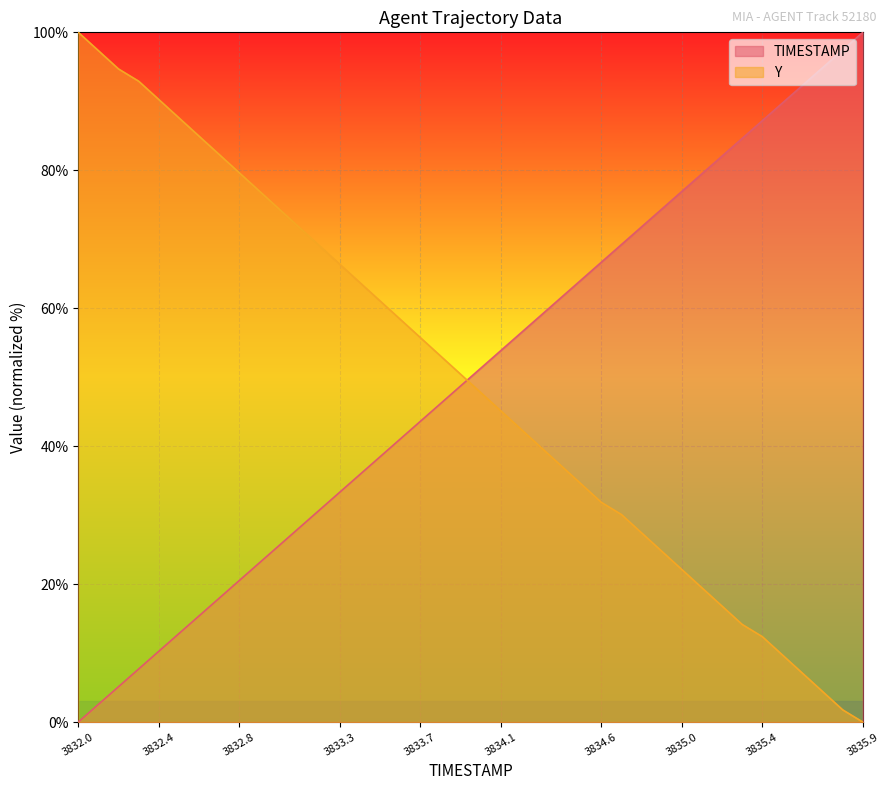

What is the difference between the maximum and second lowest values in the TIMESTAMP series?

97.4